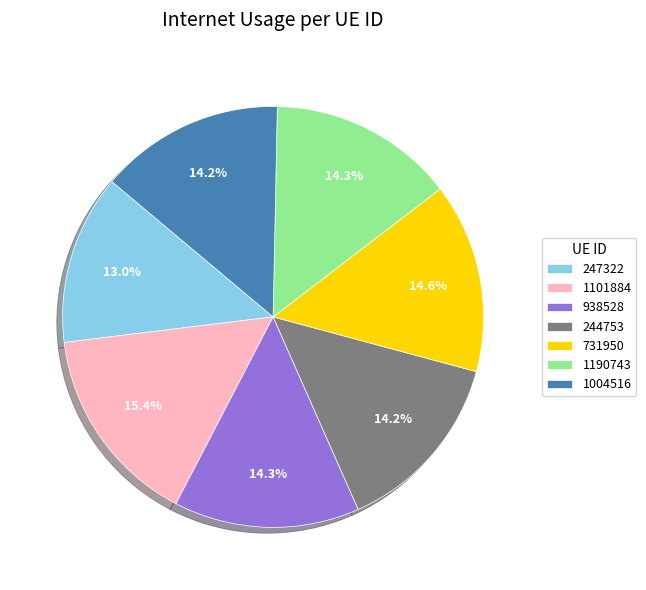

Is it true that 1004516 is 14% of the pie?

True